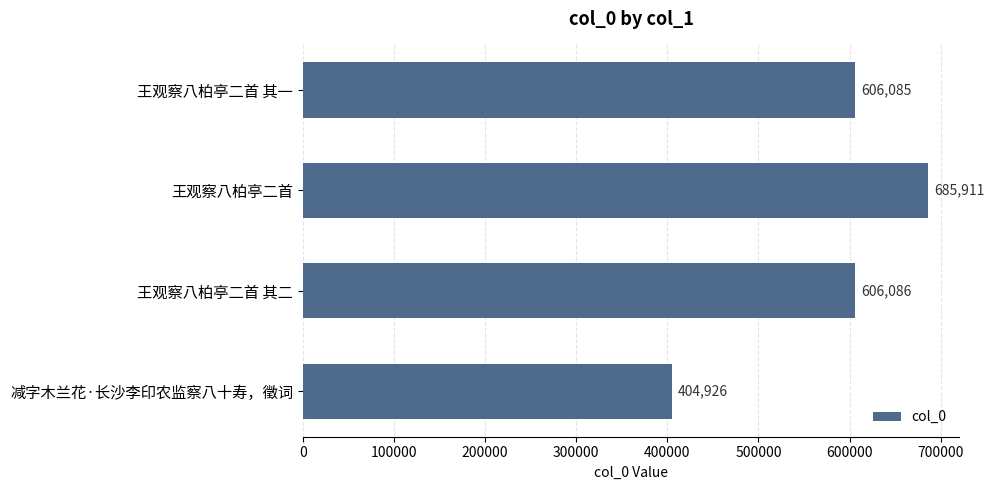

List the labels in order of value, largest first.

王观察八柏亭二首, 王观察八柏亭二首 其二, 王观察八柏亭二首 其一, 减字木兰花·长沙李印农监察八十寿，徵词